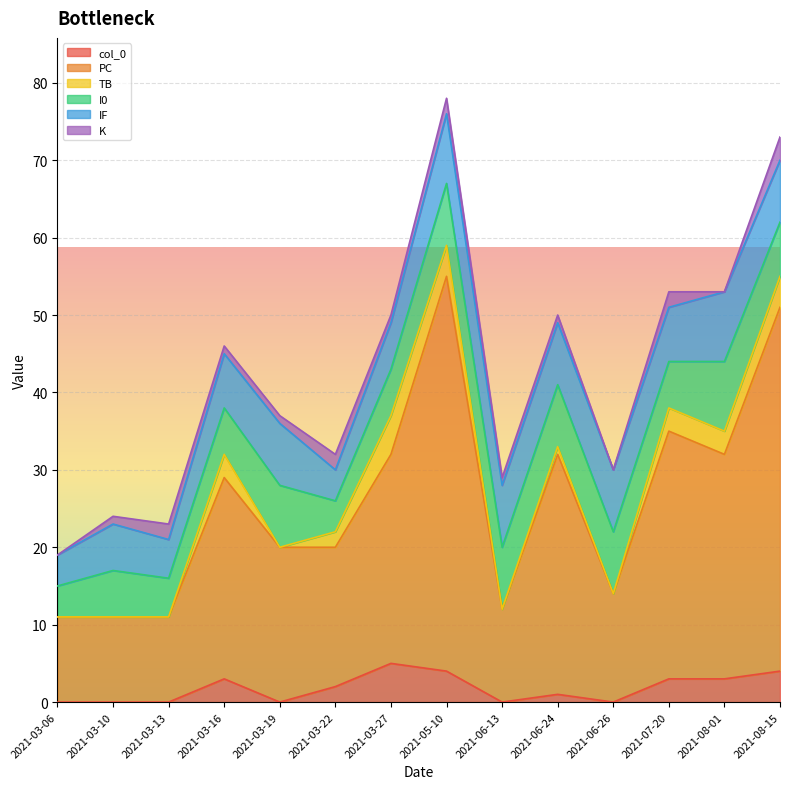

List the labels in order of I0 value, smallest first.

2021-03-06, 2021-03-22, 2021-03-13, 2021-03-10, 2021-03-16, 2021-03-27, 2021-07-20, 2021-08-15, 2021-03-19, 2021-05-10, 2021-06-13, 2021-06-24, 2021-06-26, 2021-08-01